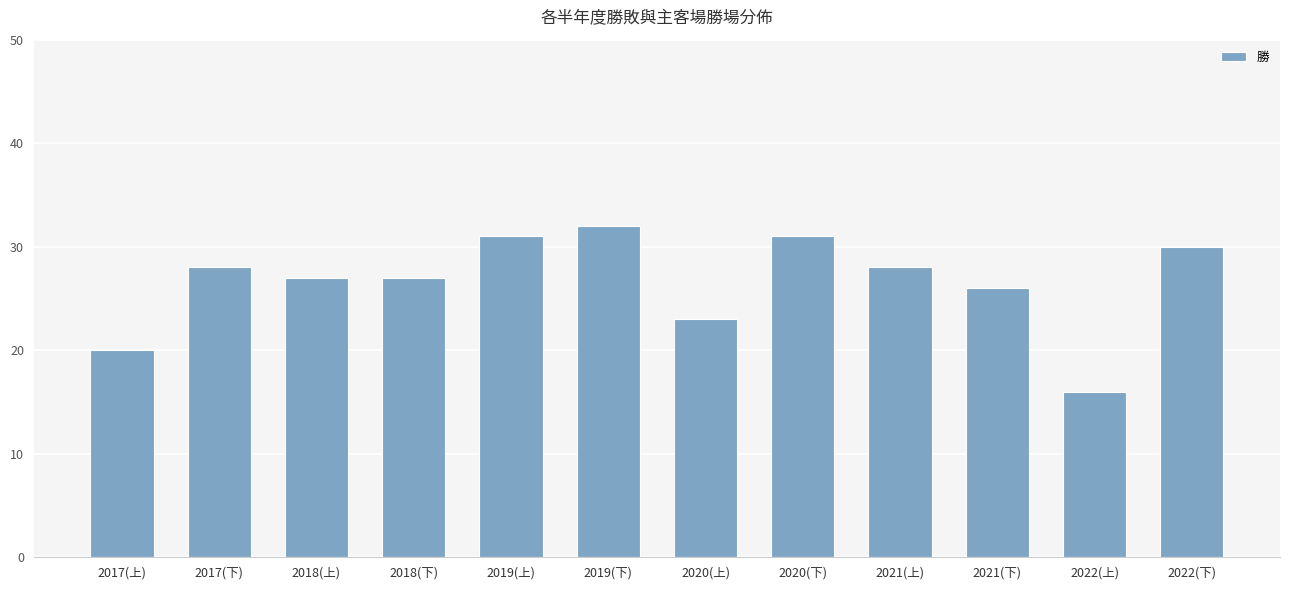

The chart shows a value of 10 at 2017(下). True or false?

False